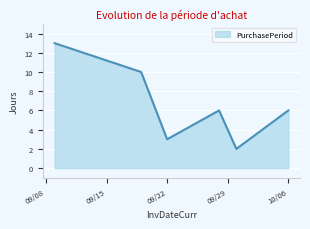

What is the average value?

7